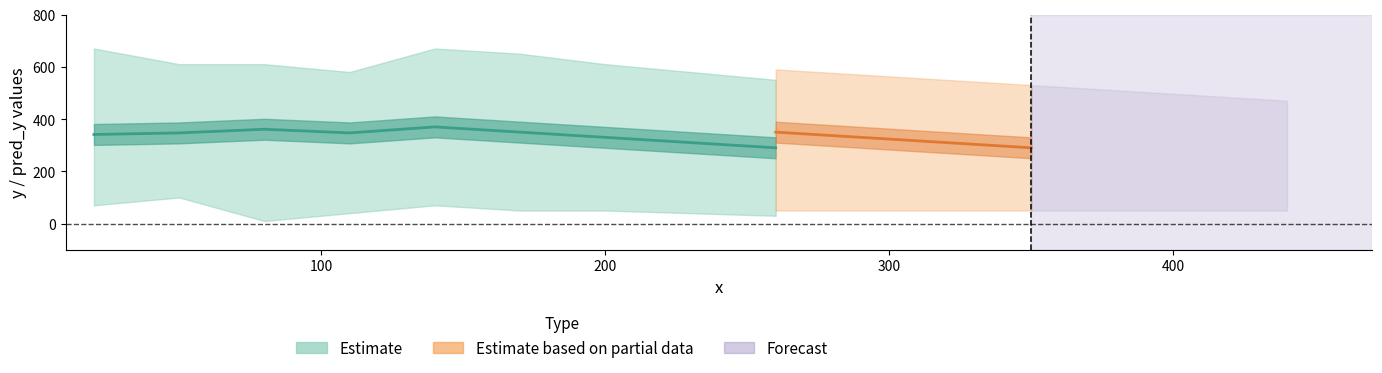

What is the sum of all y_lower values?

490